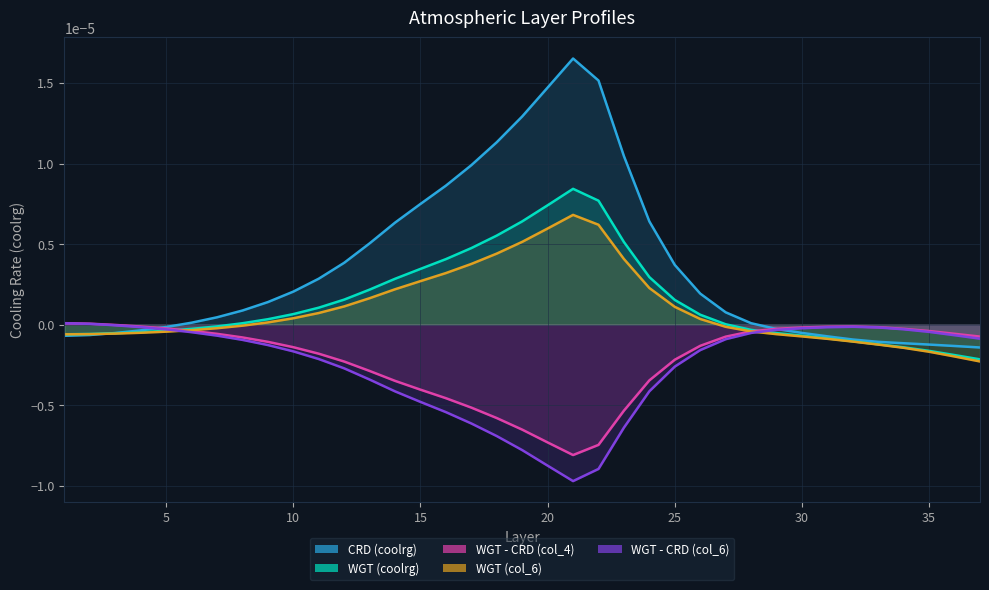

Count the number of categories in the chart.

37